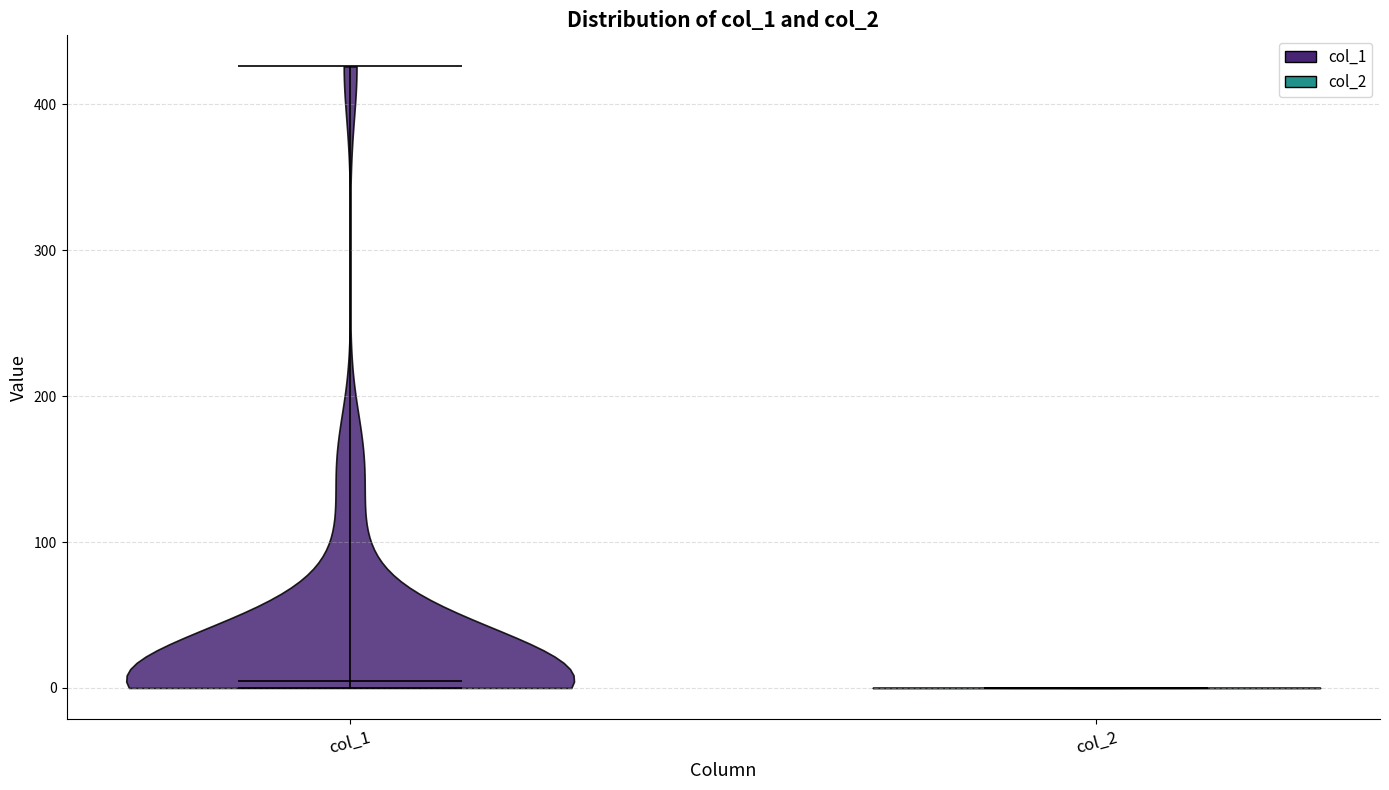

Where does the median line of the violin for col_1 sit on the y-axis? The values are not printed on the chart, so give them approximately, as read against the axis.

0